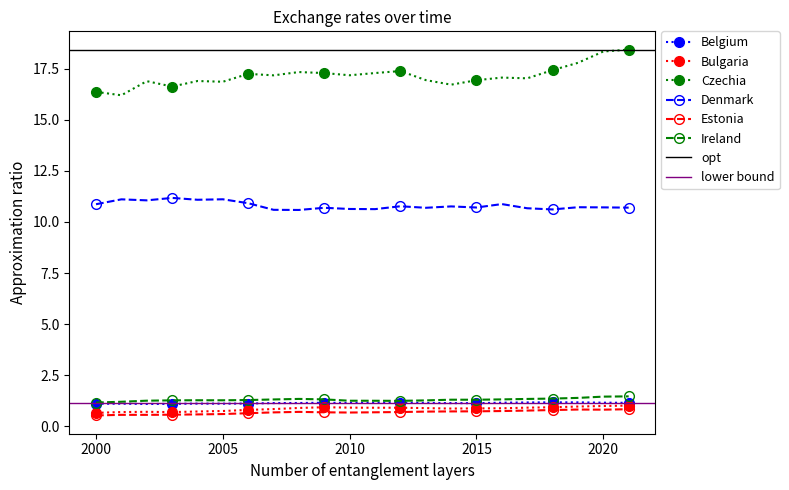

How many Estonia values are between 0 and 1?

22